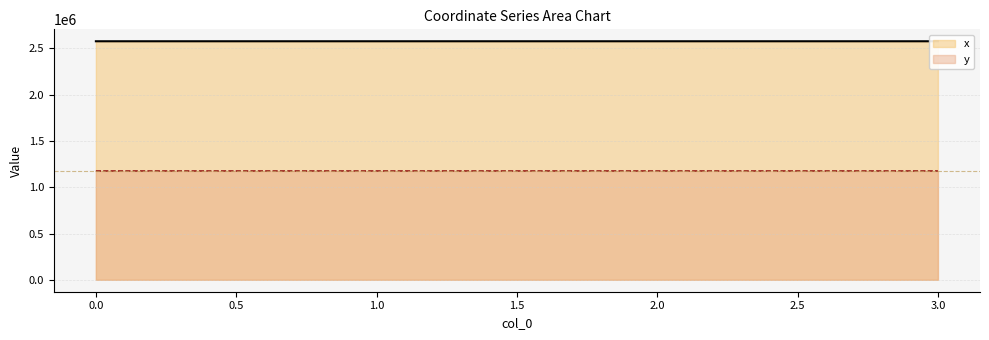

True or false: y and x cross at least once.

False